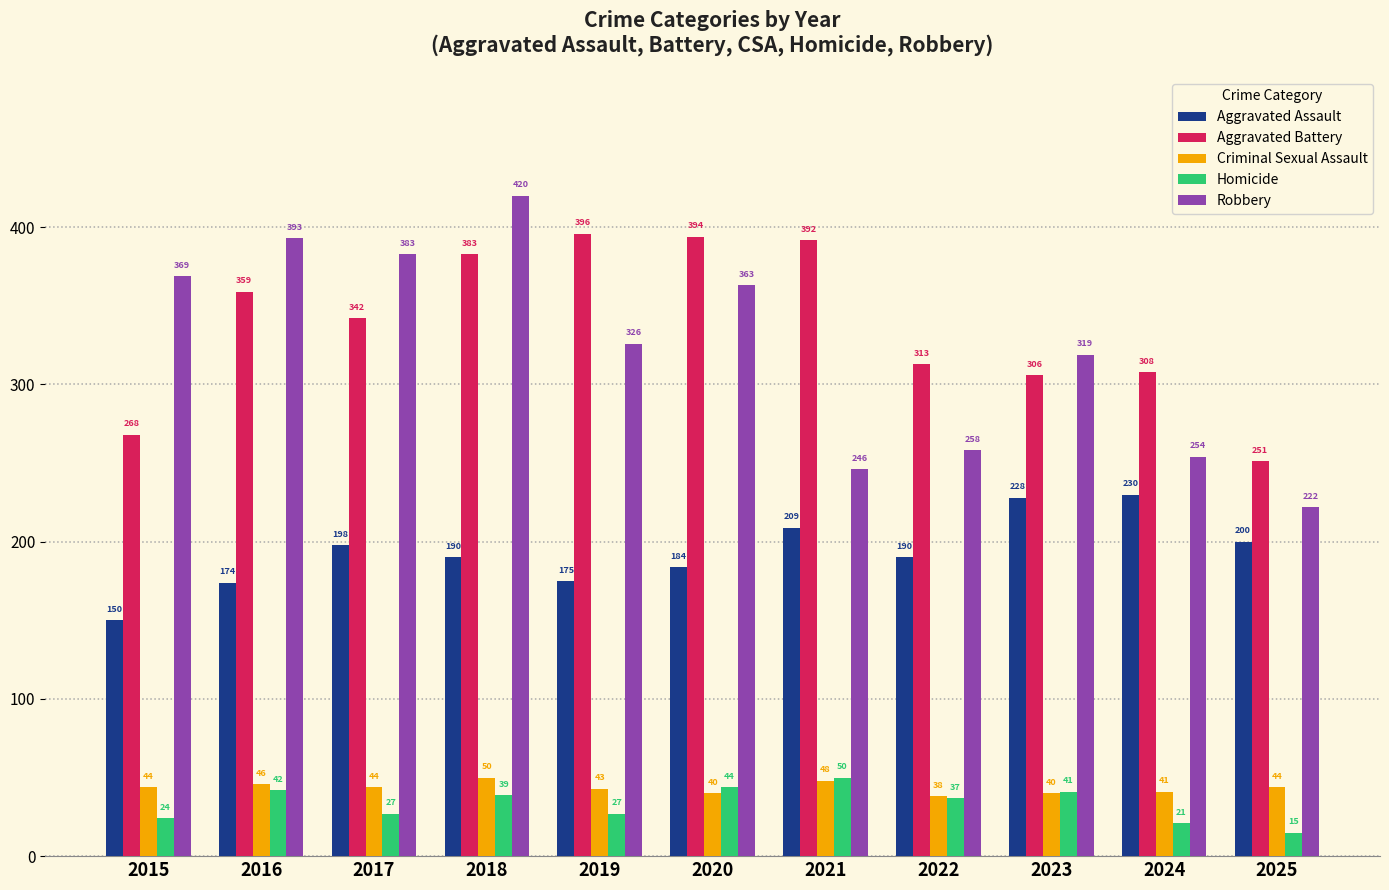

Which series has the largest range (max minus min)?

Robbery